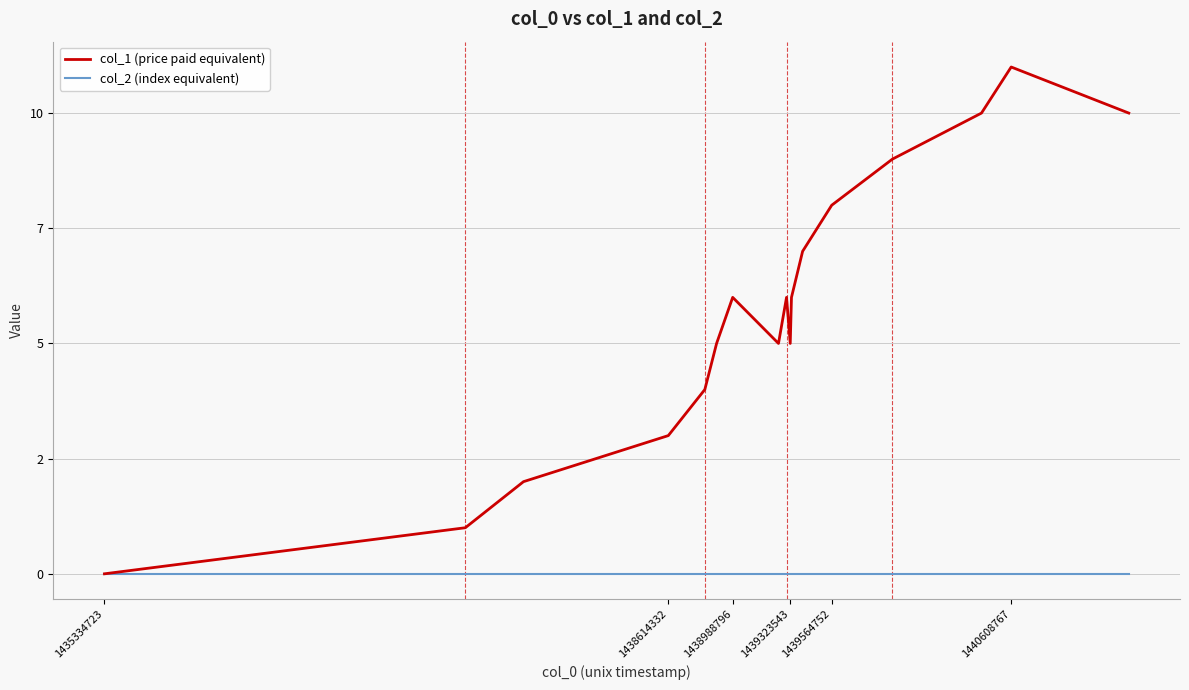

Which series has the largest total across all categories?

col_1 (price paid equivalent)